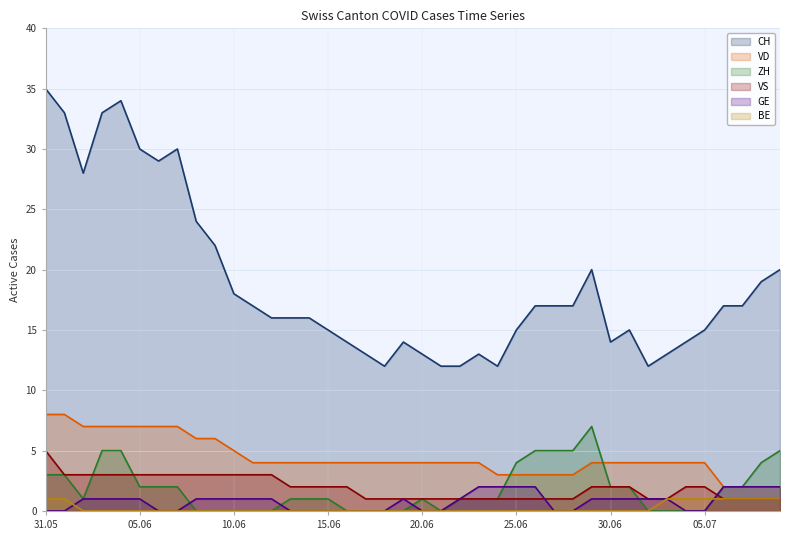

At 2020-06-18, list the series in order from smallest to largest.

ZH, GE, BE, VS, VD, CH